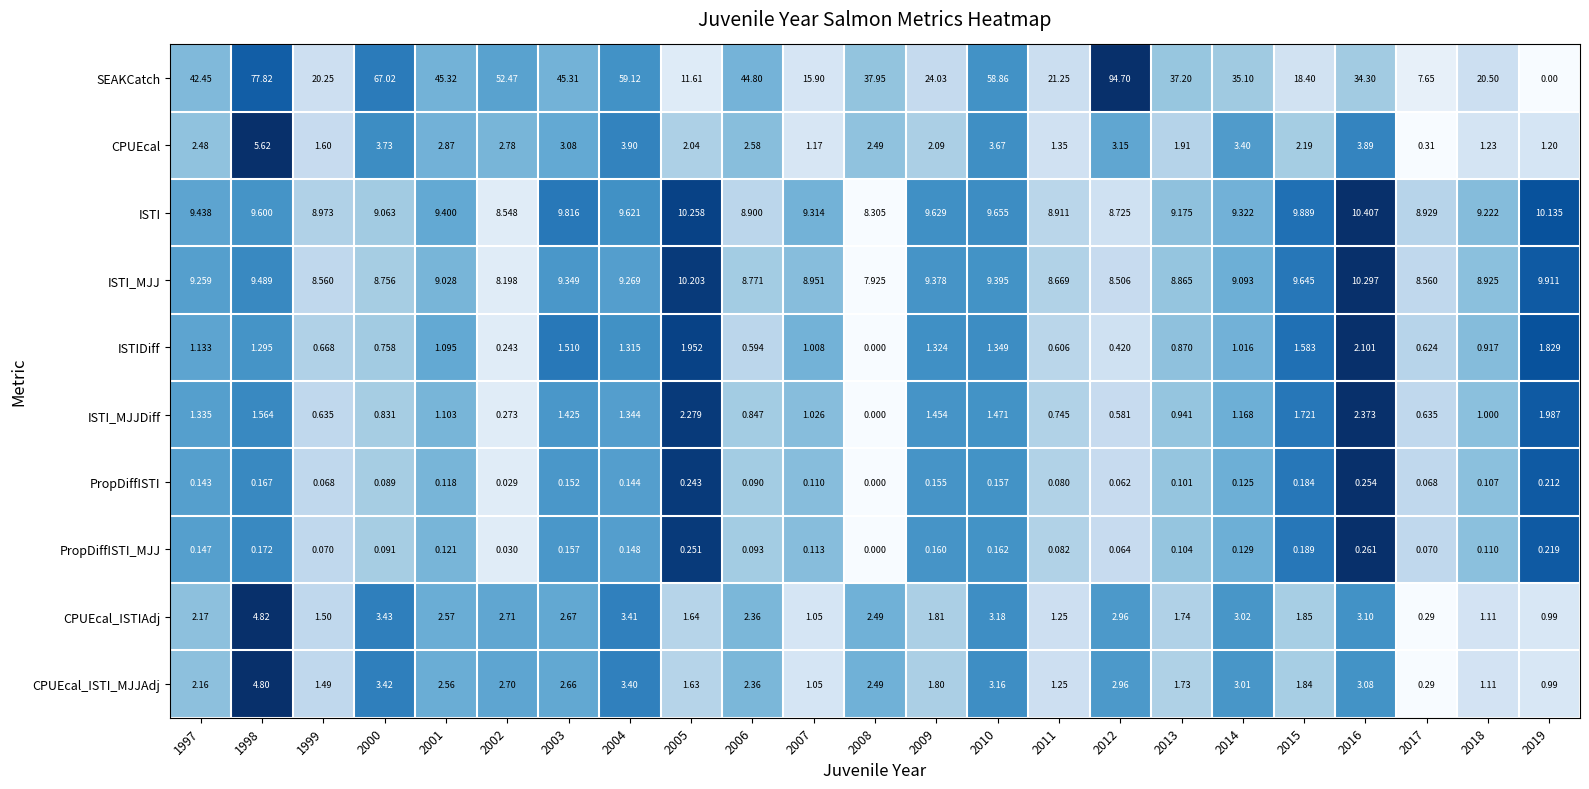

List the series in order of their peak value, highest first.

SEAKCatch, ISTI, ISTI_MJJ, CPUEcal, CPUEcal_ISTIAdj, CPUEcal_ISTI_MJJAdj, ISTI_MJJDiff, ISTIDiff, PropDiffISTI_MJJ, PropDiffISTI